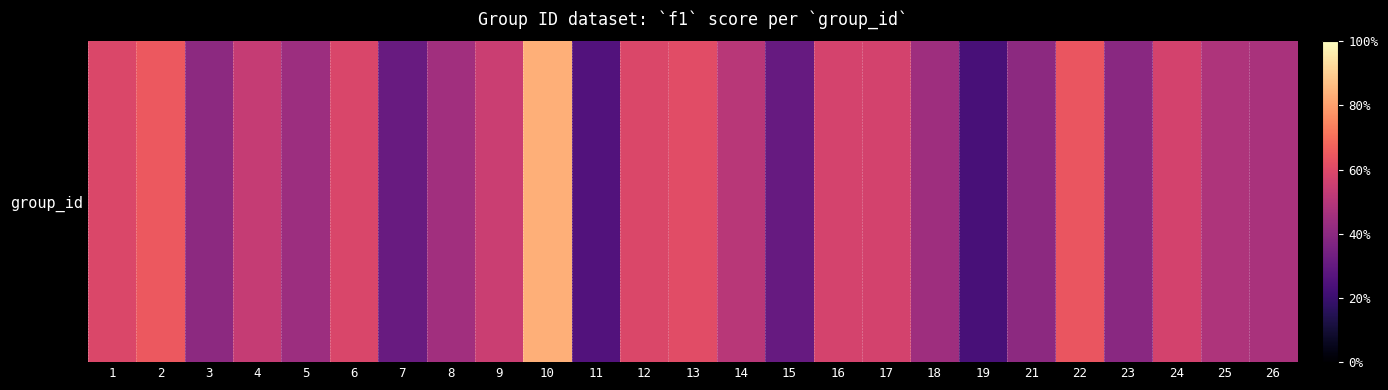

Where is the data nearest to the value 0?

19